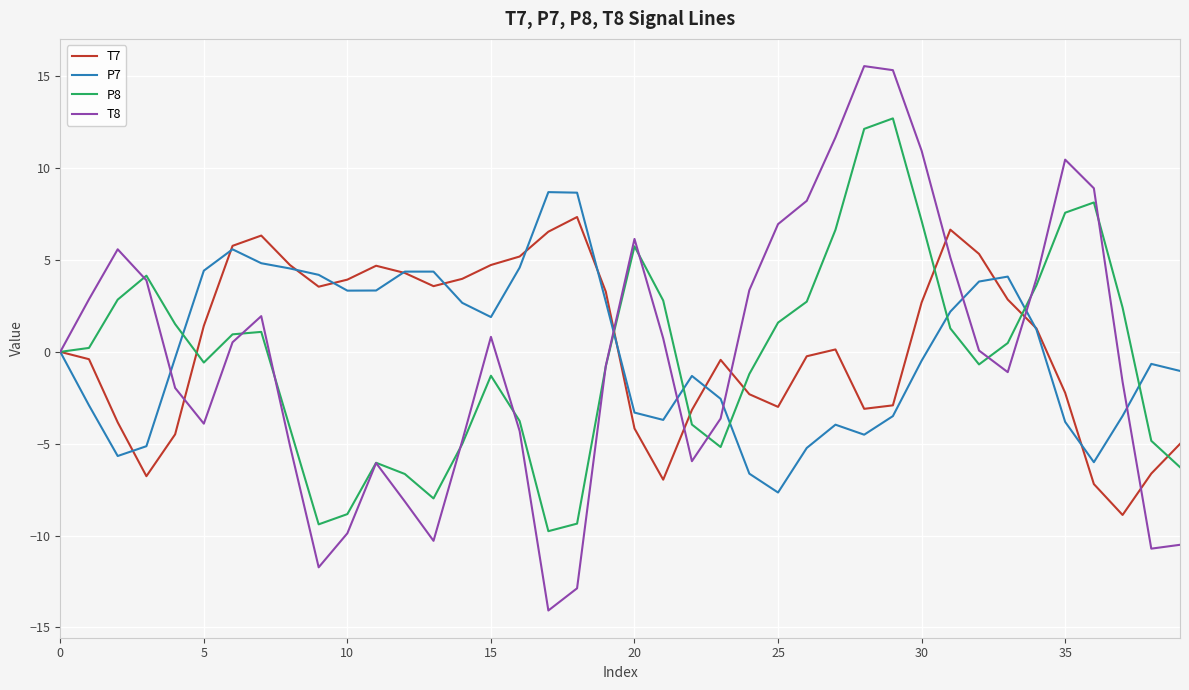

Rank the series by their maximum value, from highest to lowest.

T8, P8, P7, T7